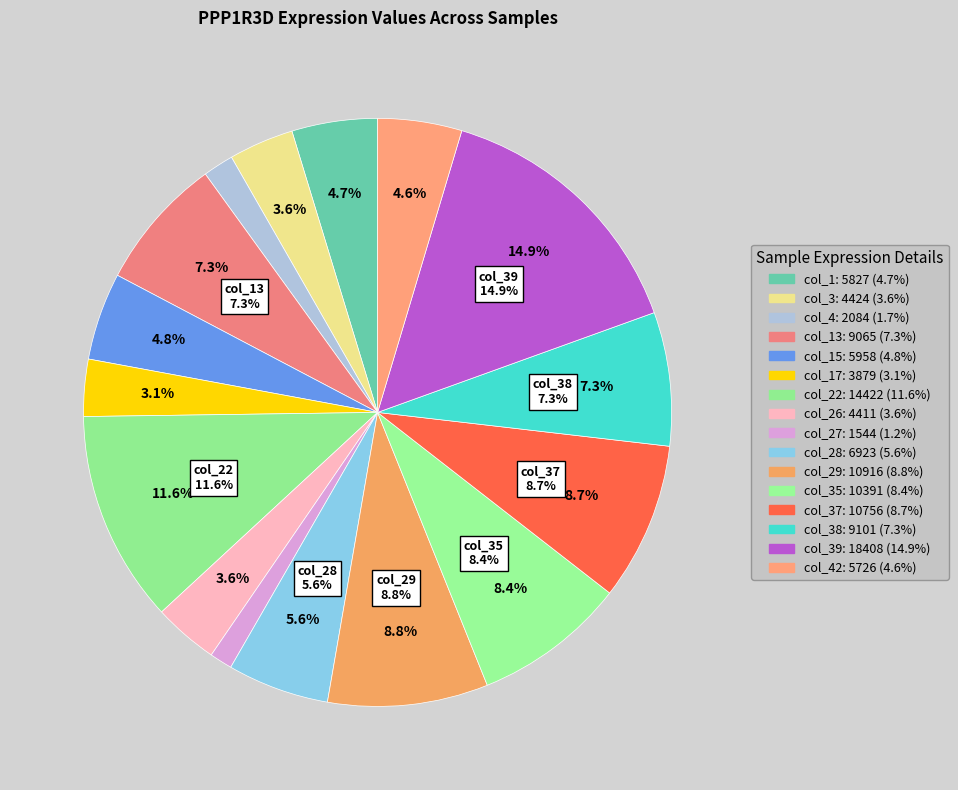

Which category has the biggest portion of the pie?

col_39